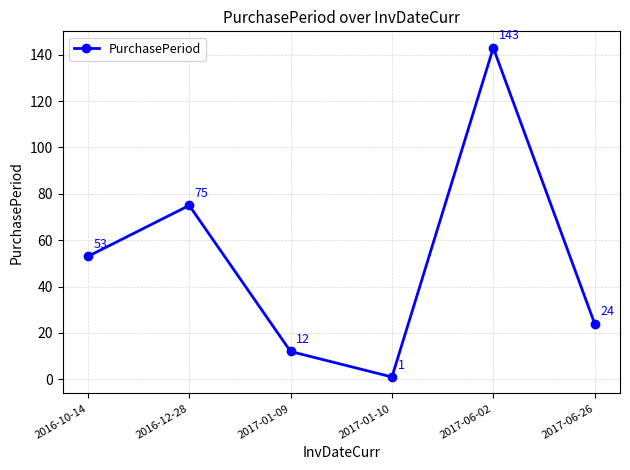

What is the label of the 4th point from the right?

2017-01-09